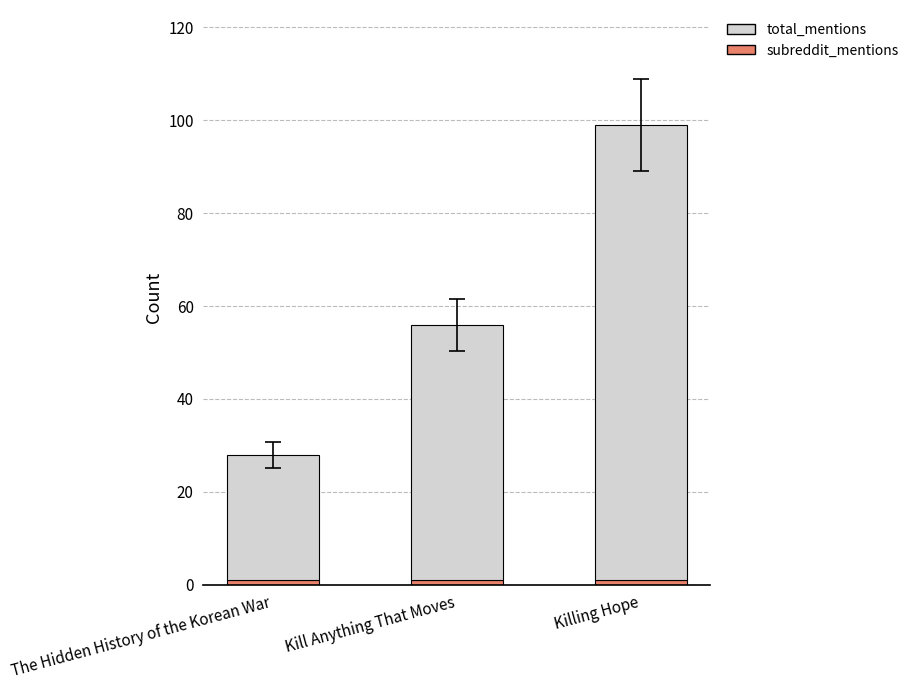

At which category is the sum across all series the highest?

Killing Hope